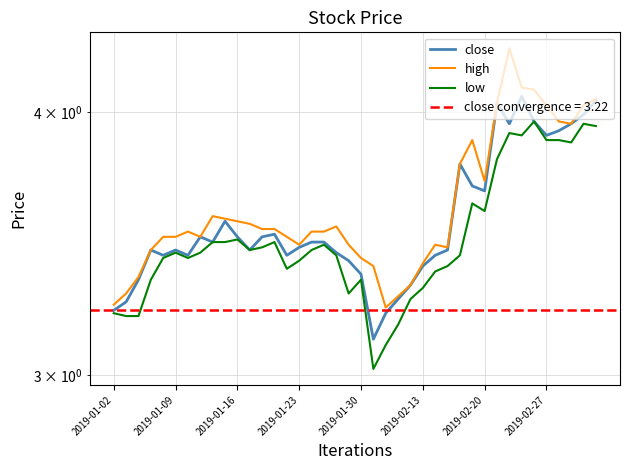

Does the chart display data point markers on the line(s)?

No